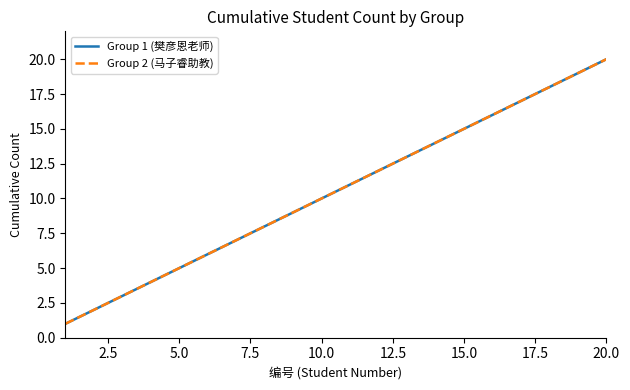

Is this an area chart (filled region under the line)?

No